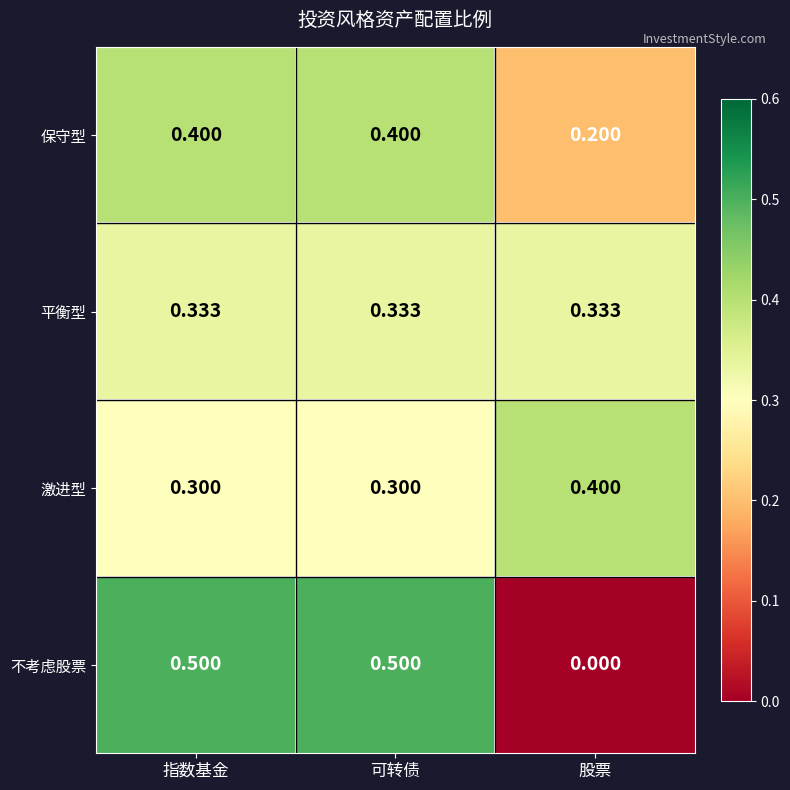

What is the spread (max minus min) of values at 可转债?

0.2